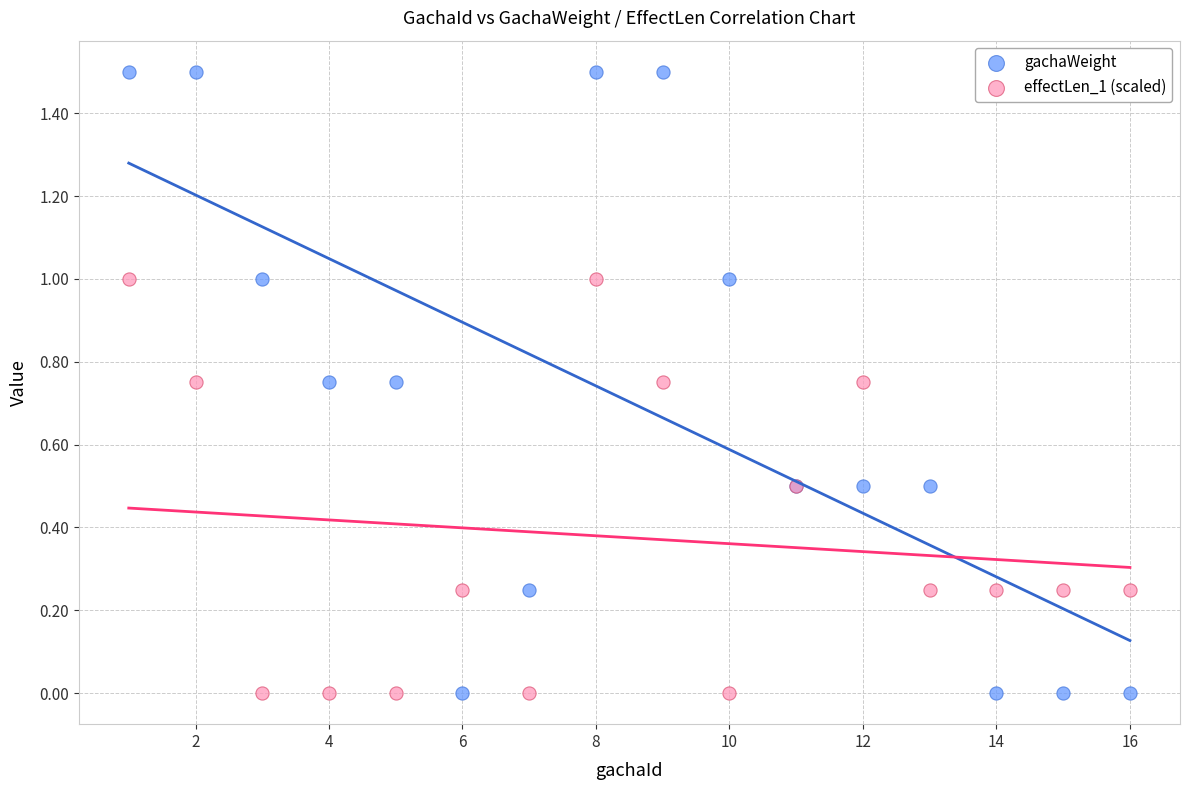

What is the X range (max minus min) for the scatter plot?

15.0